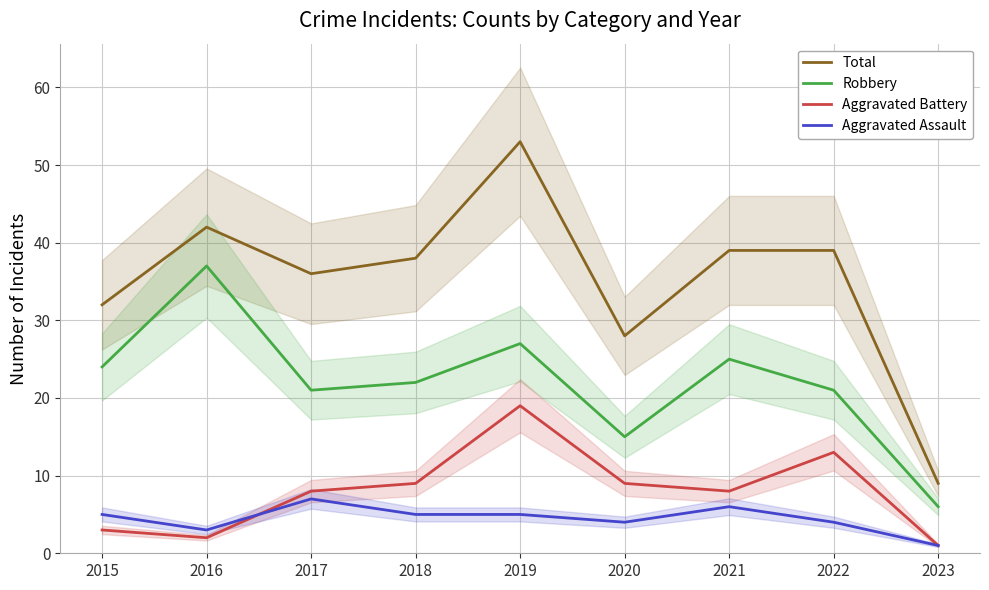

How many times do Aggravated Assault and Aggravated Battery cross each other?

1